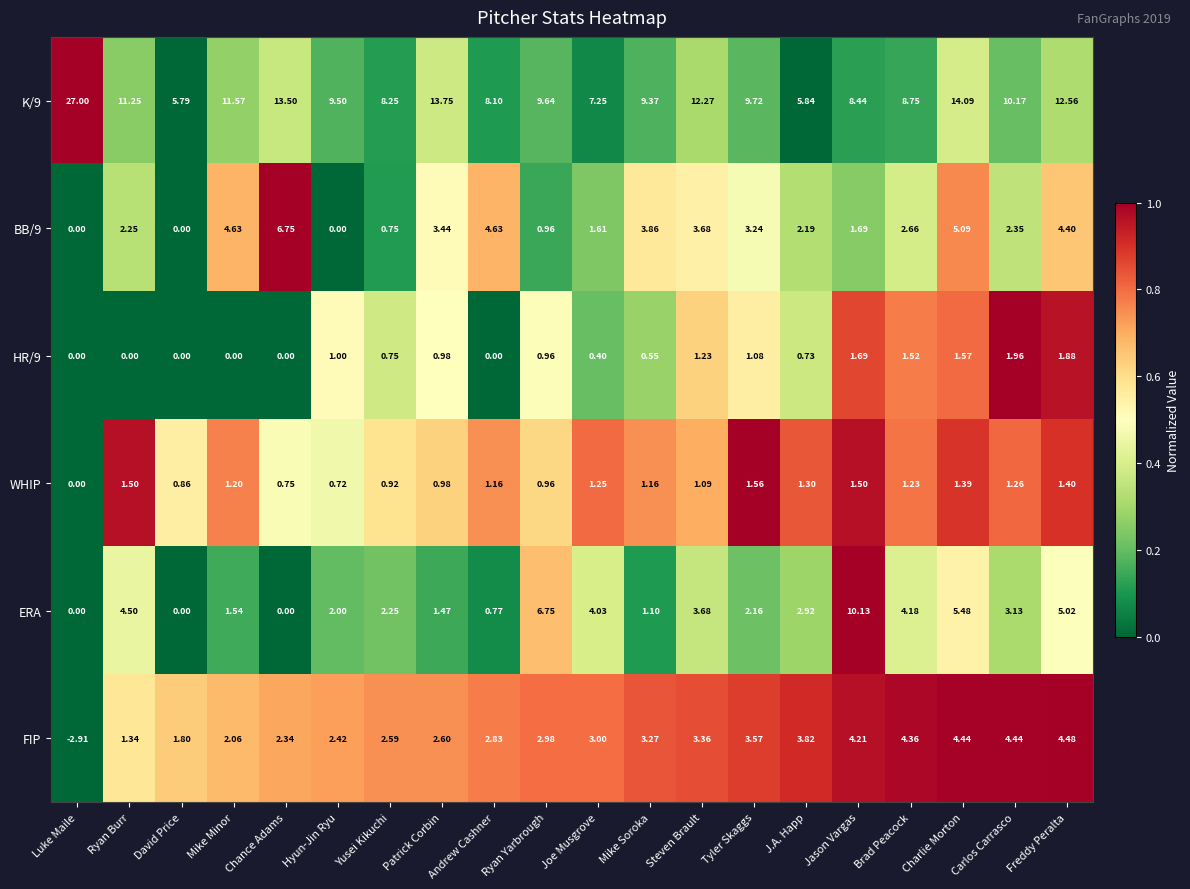

Which series has the largest total across all categories?

K/9